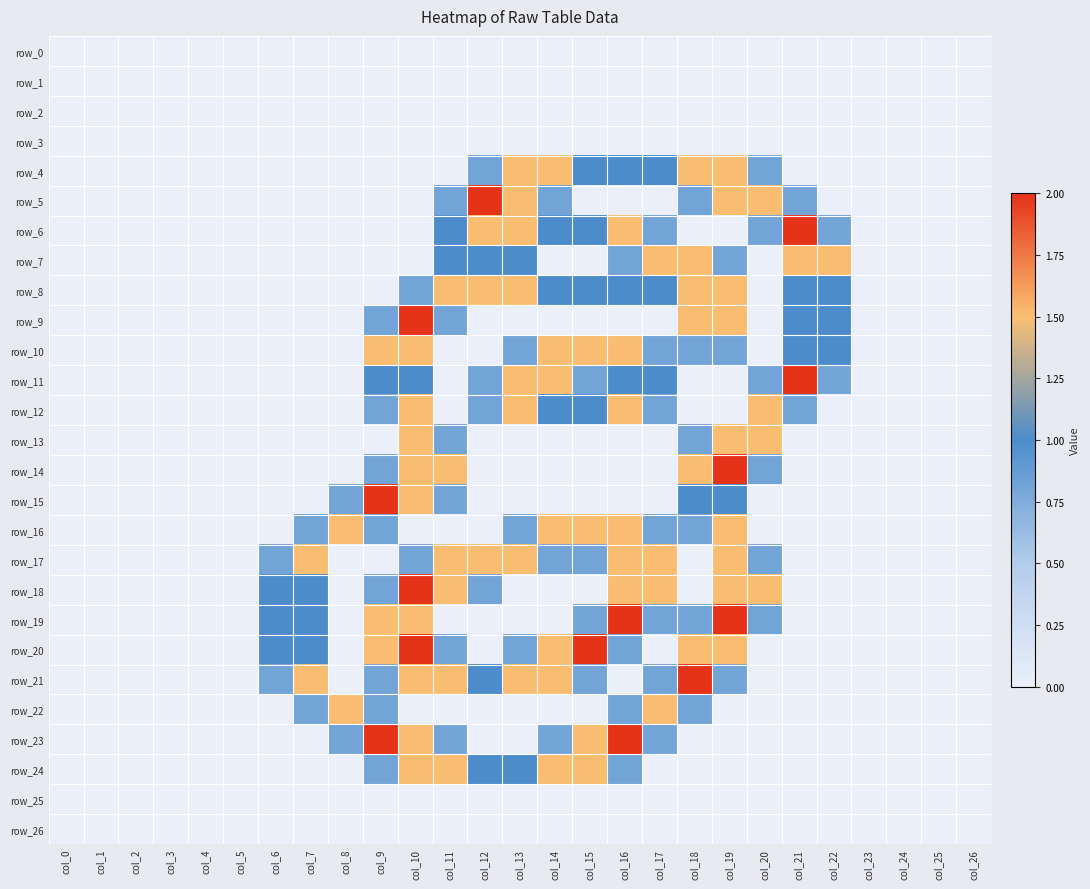

Is it true that row_21 equals 1.3 at col_15?

False